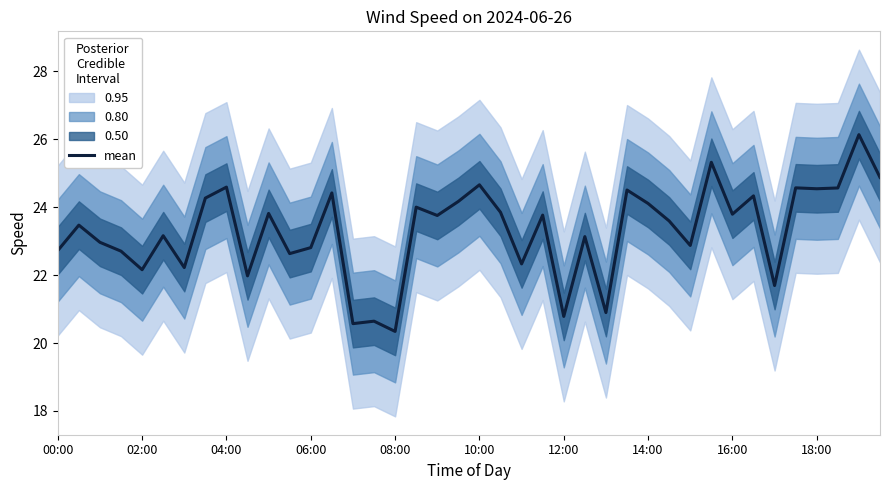

What value does the data have at 17?

24.0